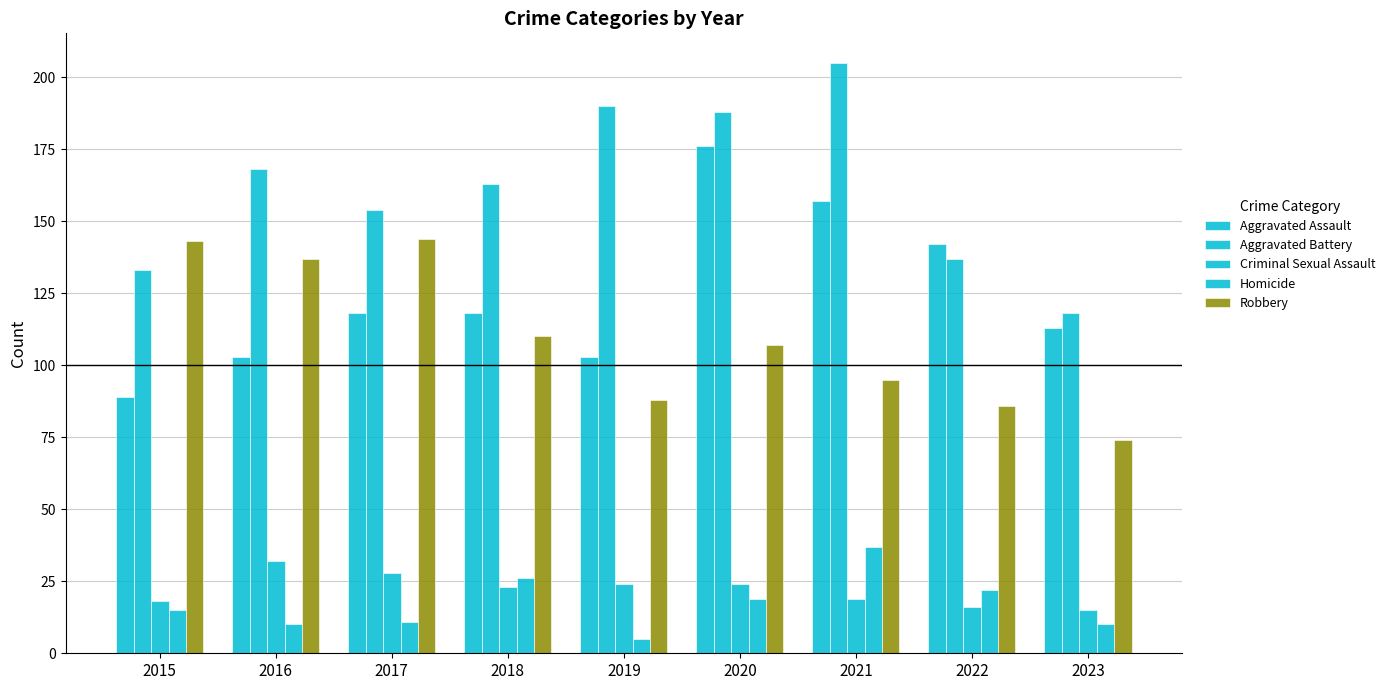

How many bars are there in each group?

5